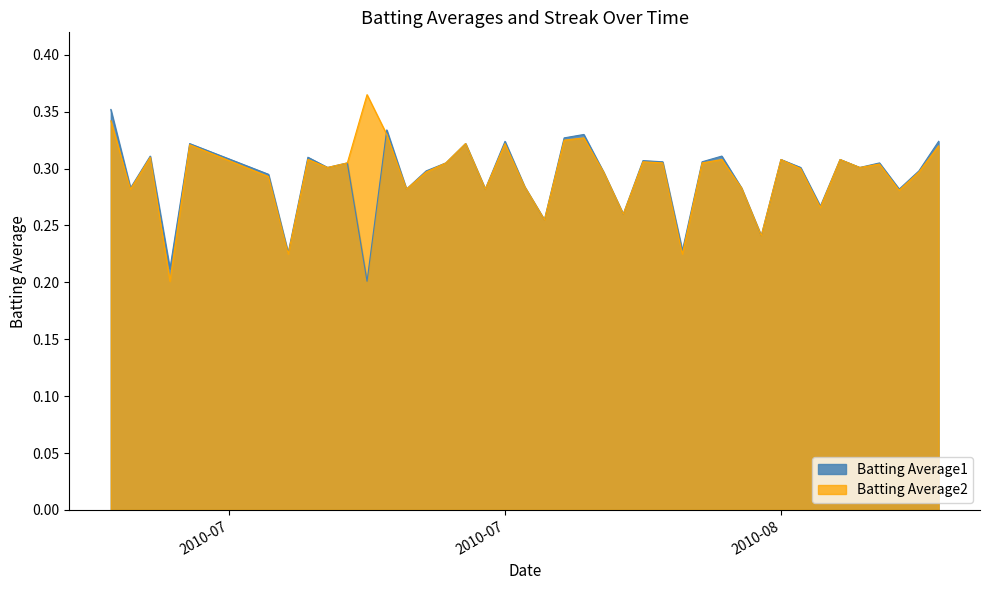

Is it true that Batting Average2 equals 0.5 at 2010-07?

False